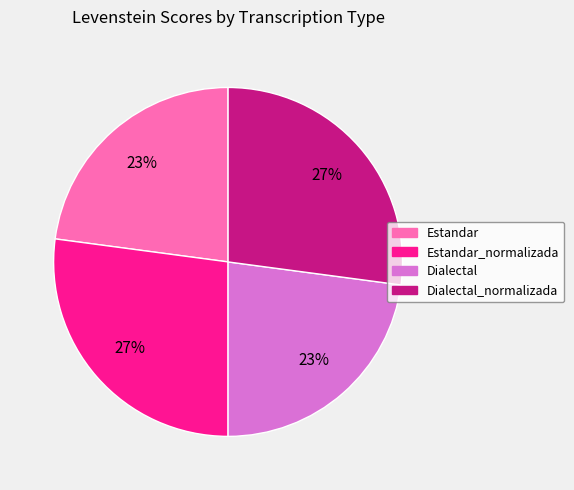

Is there any slice that represents more than half of the pie?

No